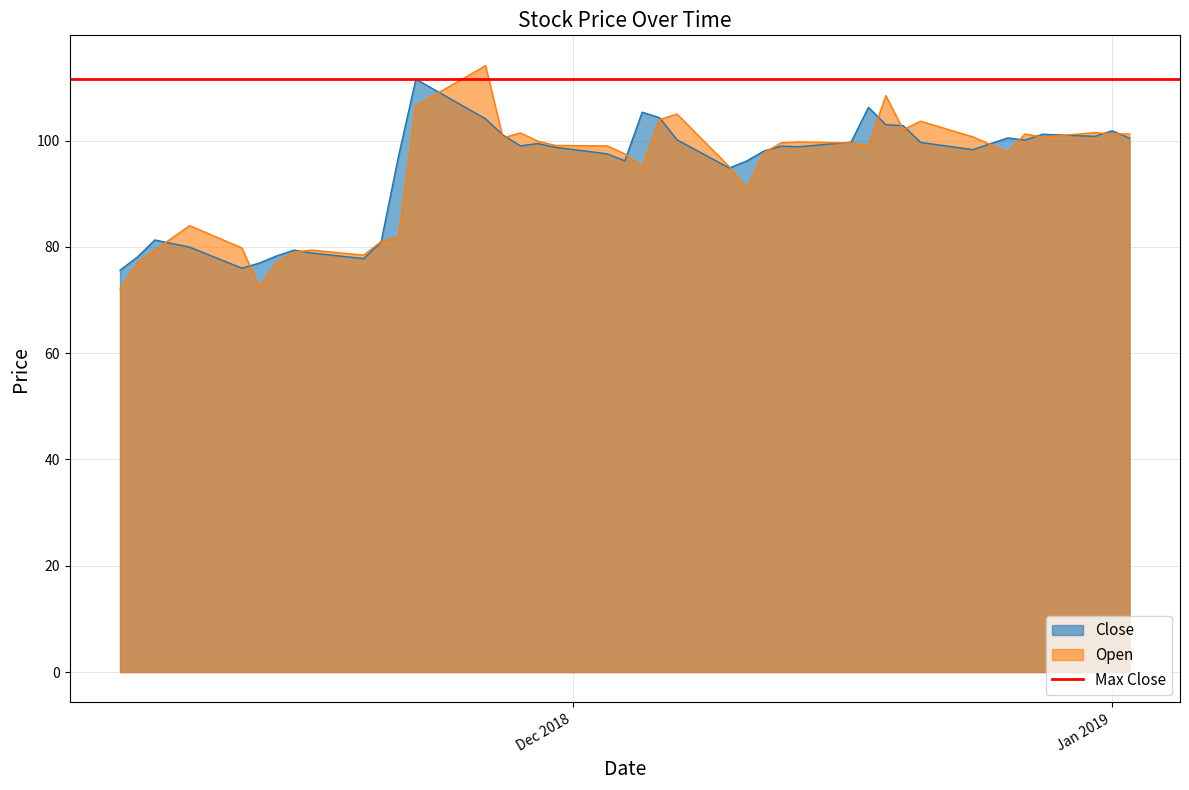

Which has a higher value, 2018-11-14 or 2018-12-06?

2018-12-06